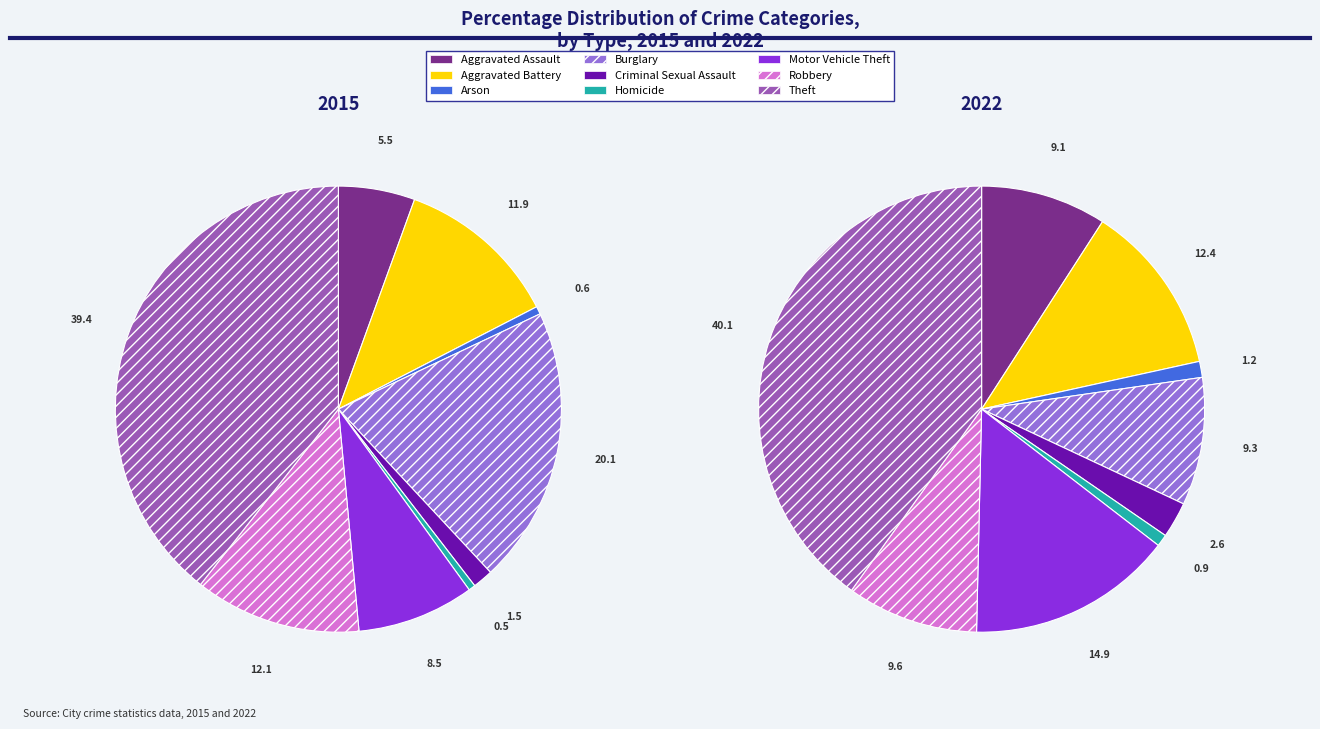

Combined, do Aggravated Assault and Burglary account for over 50%?

No